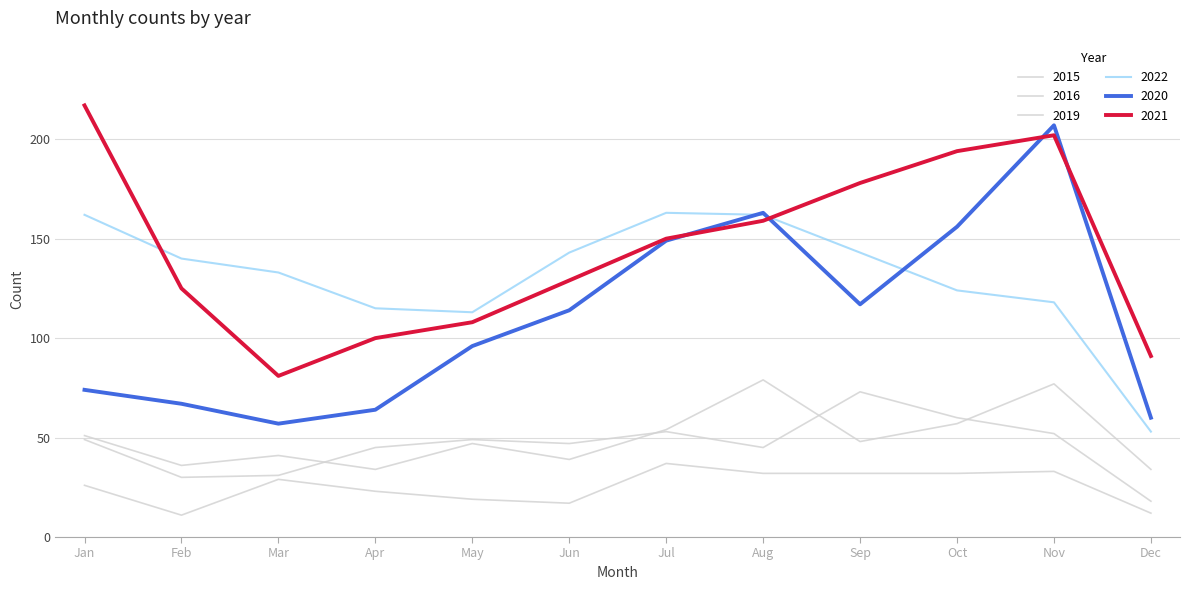

Reading left to right, transcribe all the data shown in this chart.

2020: Jan=74	Feb=67	Mar=57	Apr=64	May=96	Jun=114	Jul=149	Aug=163	Sep=117	Oct=156	Nov=207	Dec=60
2021: Jan=217	Feb=125	Mar=81	Apr=100	May=108	Jun=129	Jul=150	Aug=159	Sep=178	Oct=194	Nov=202	Dec=91
2015: Jan=26	Feb=11	Mar=29	Apr=23	May=19	Jun=17	Jul=37	Aug=32	Sep=32	Oct=32	Nov=33	Dec=12
2016: Jan=51	Feb=36	Mar=41	Apr=34	May=47	Jun=39	Jul=54	Aug=79	Sep=48	Oct=57	Nov=77	Dec=34
2019: Jan=49	Feb=30	Mar=31	Apr=45	May=49	Jun=47	Jul=53	Aug=45	Sep=73	Oct=60	Nov=52	Dec=18
2022: Jan=162	Feb=140	Mar=133	Apr=115	May=113	Jun=143	Jul=163	Aug=162	Sep=143	Oct=124	Nov=118	Dec=53